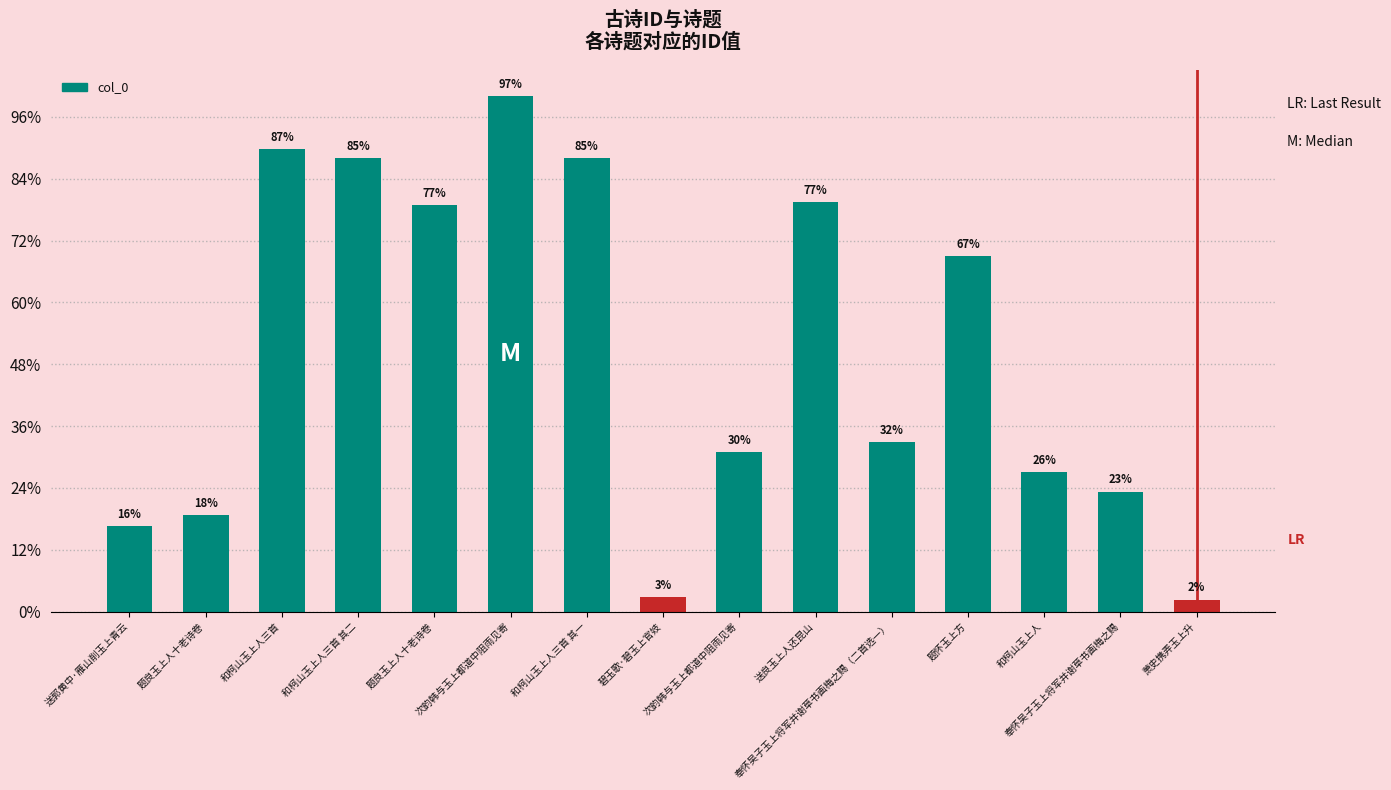

Does the chart contain stacked bars?

No